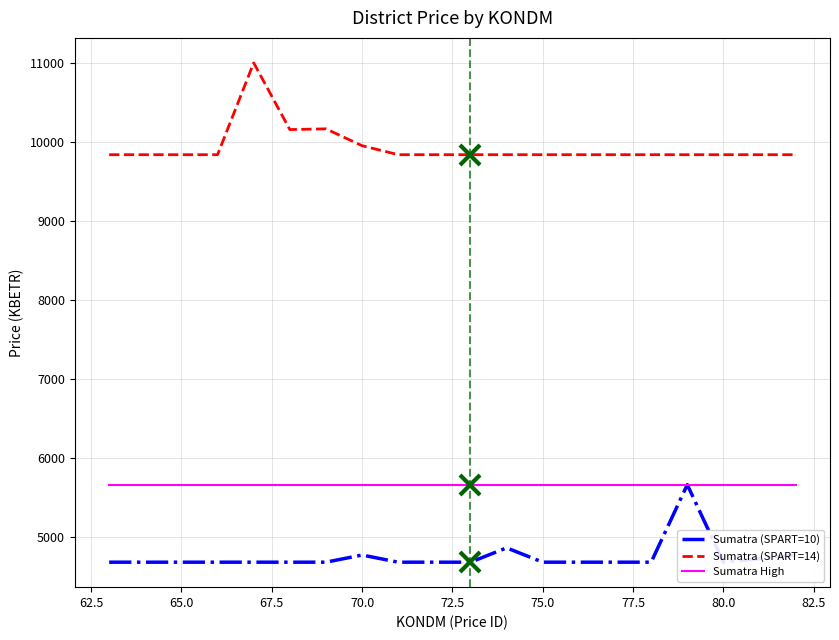

Rank the series by their average value, from lowest to highest.

Sumatra (SPART=10), Sumatra High, Sumatra (SPART=14)